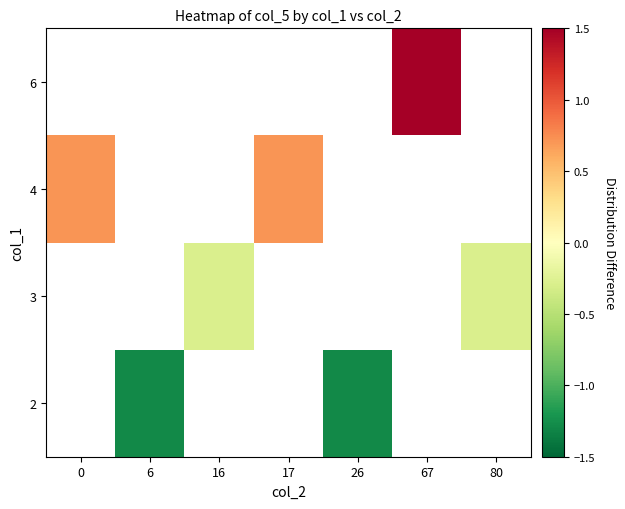

How many values in row_2 are above zero?

2